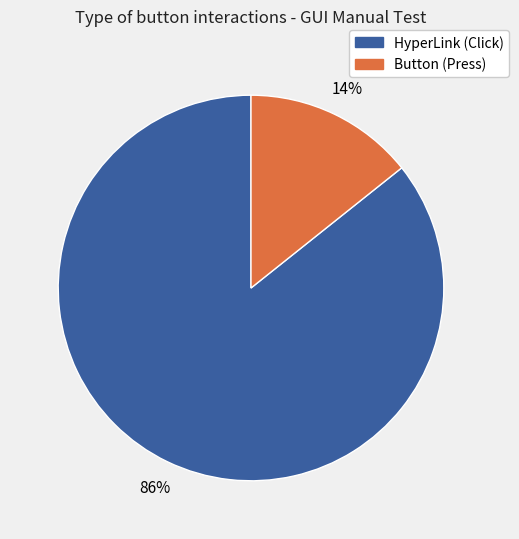

Is there any slice that represents more than half of the pie?

Yes